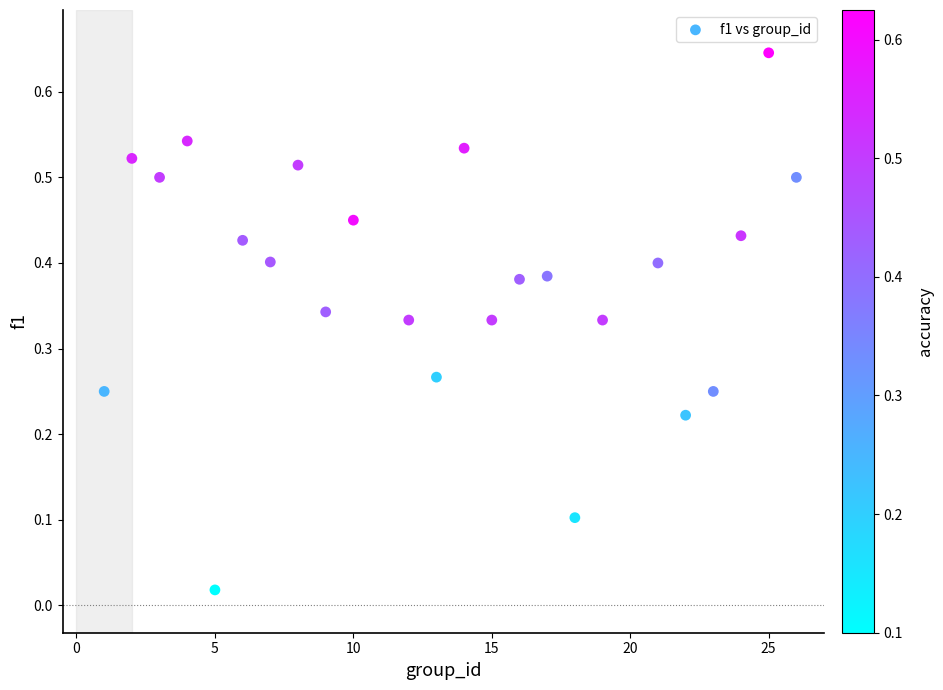

What is the range of X values (max minus min)?

25.0